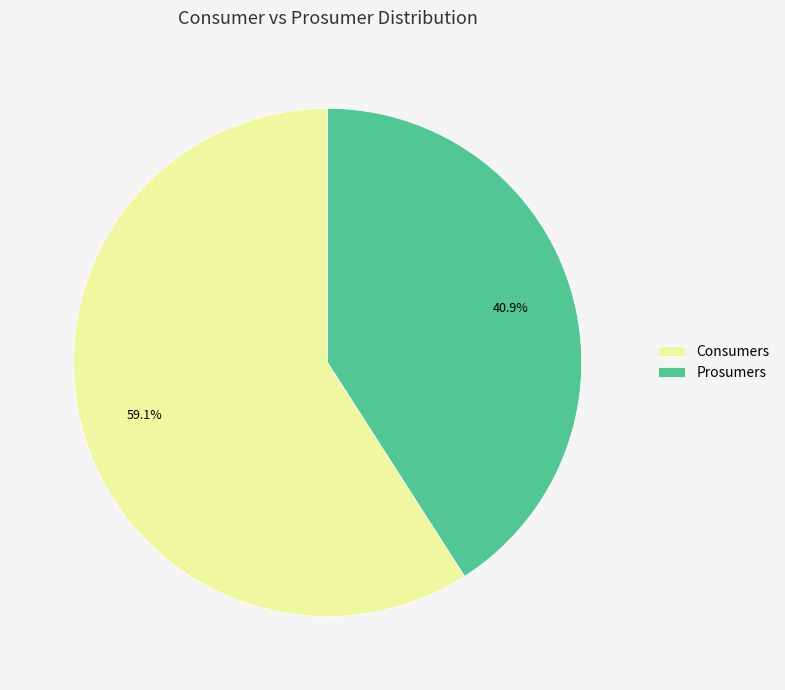

Do Consumers and Prosumers together represent more than half of the pie?

Yes